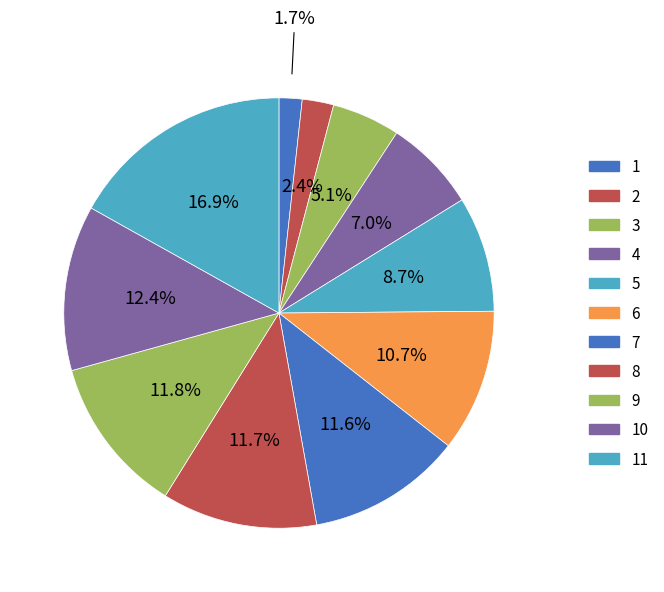

Does 11 account for over 50% of the chart?

No